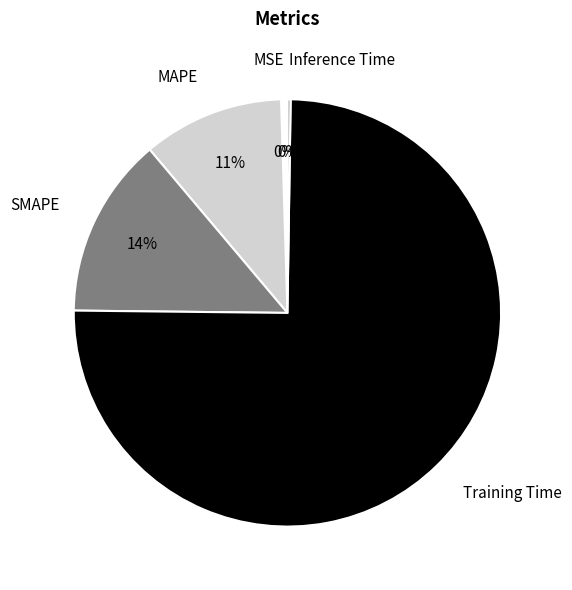

What percentage is the MAPE slice, to the nearest percent?

11%